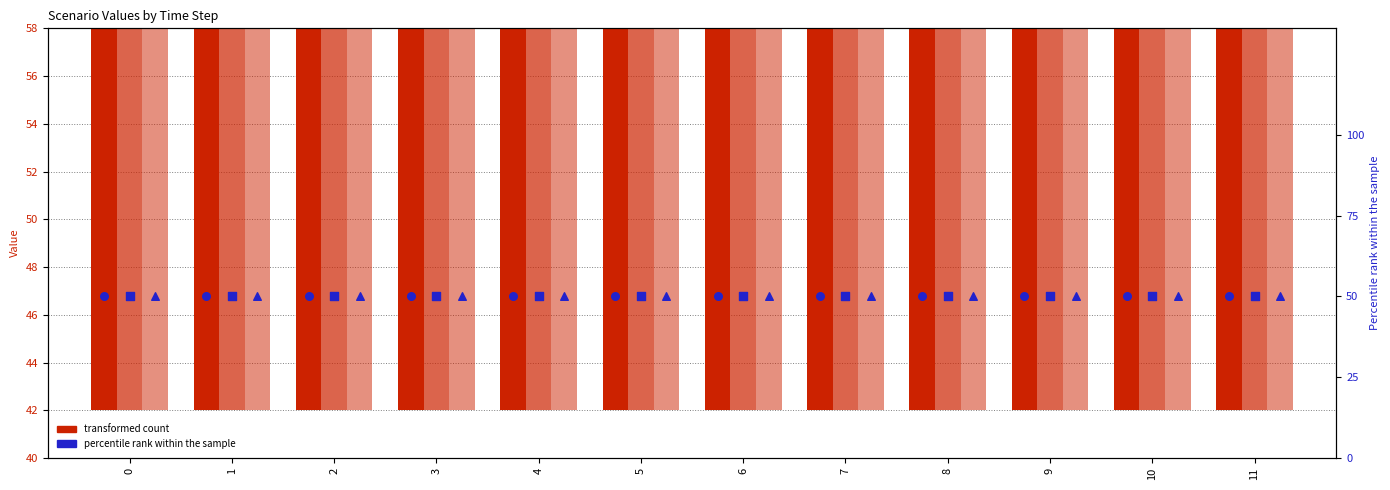

At how many categories does at least one series exceed 48?

12